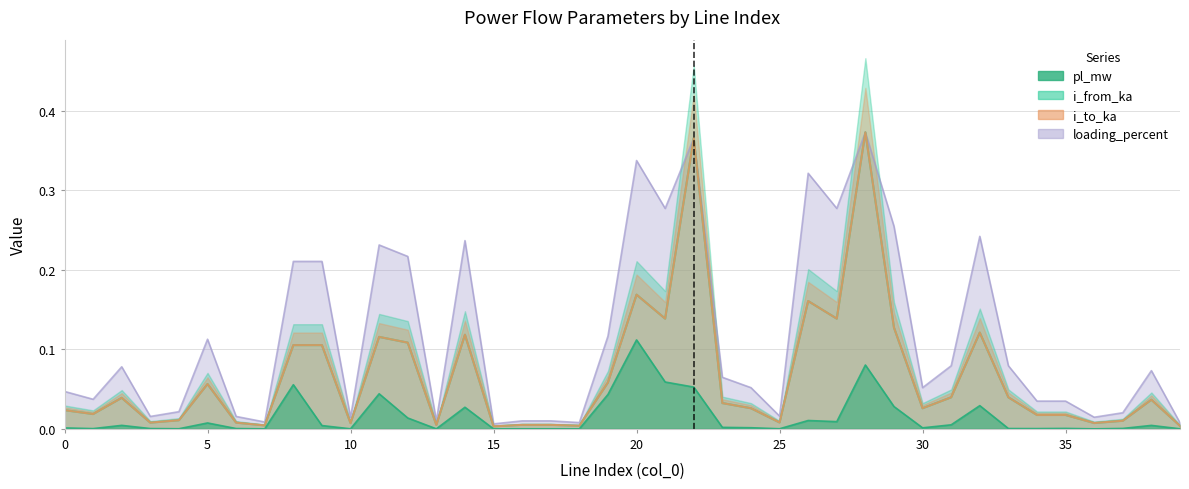

True or false: i_from_ka has more than 0 points higher than both neighbors.

True